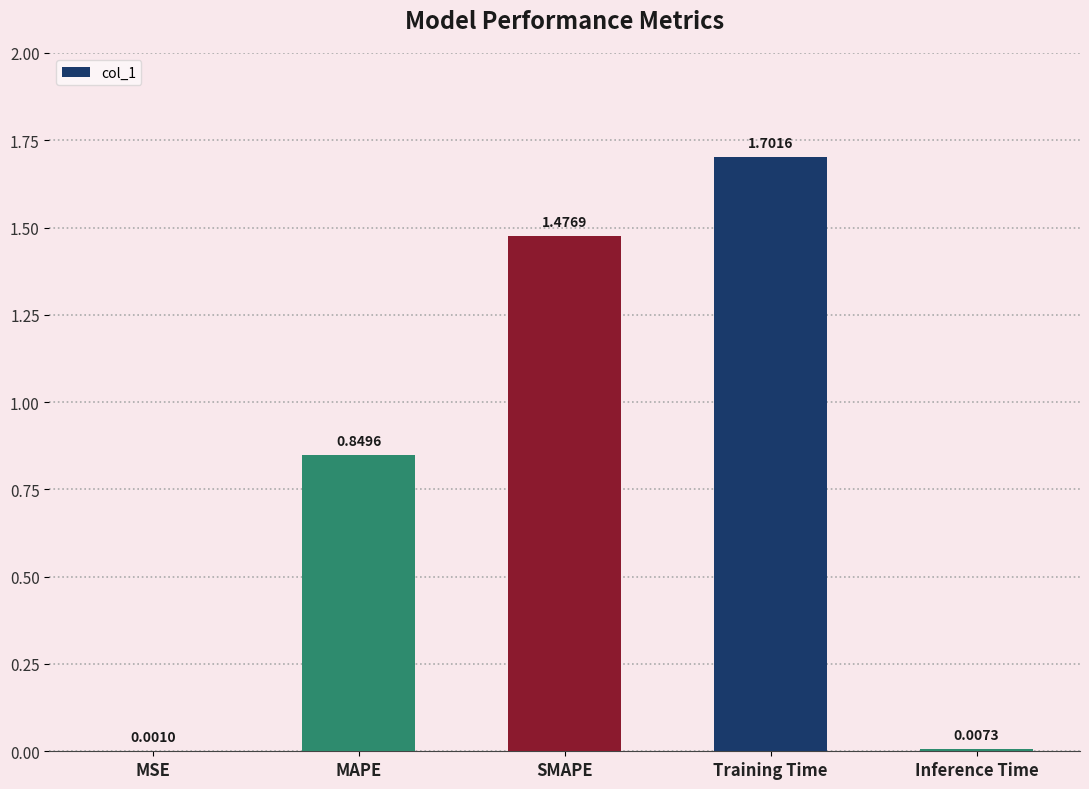

What is the sum of the values at SMAPE and Training Time?

3.2